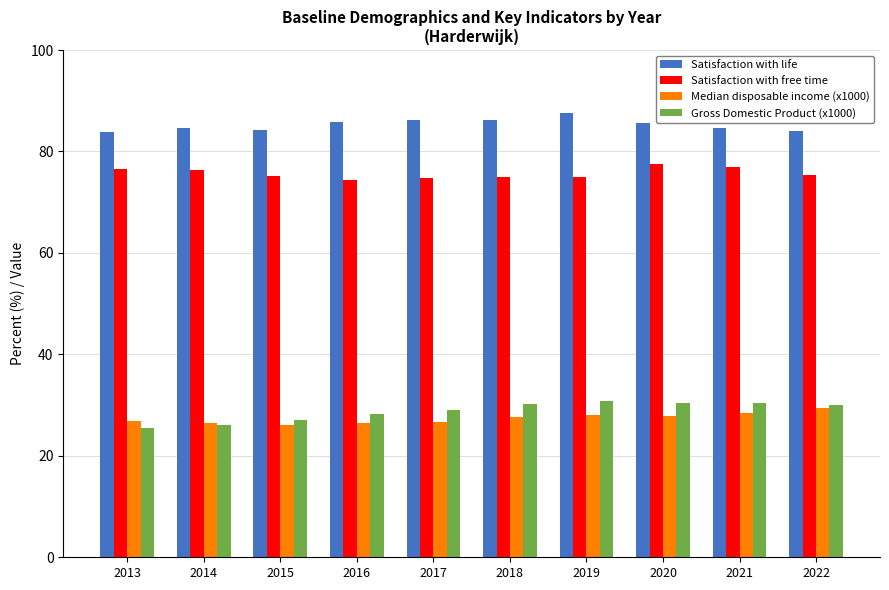

Read the Satisfaction with free time value at 2014.

76.3